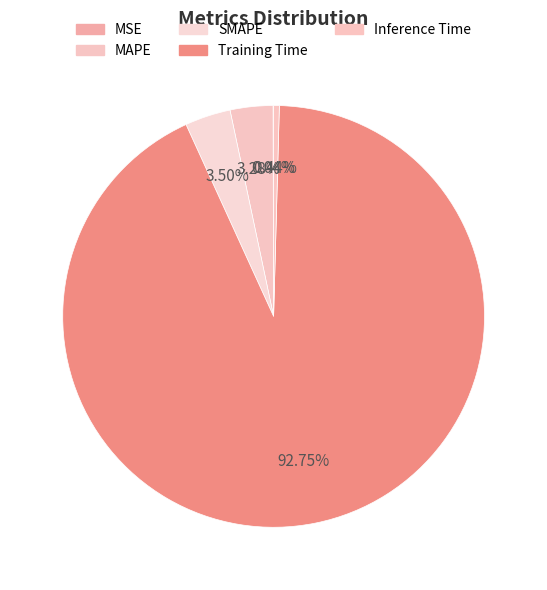

Is it true that MSE is 5% of the pie?

False